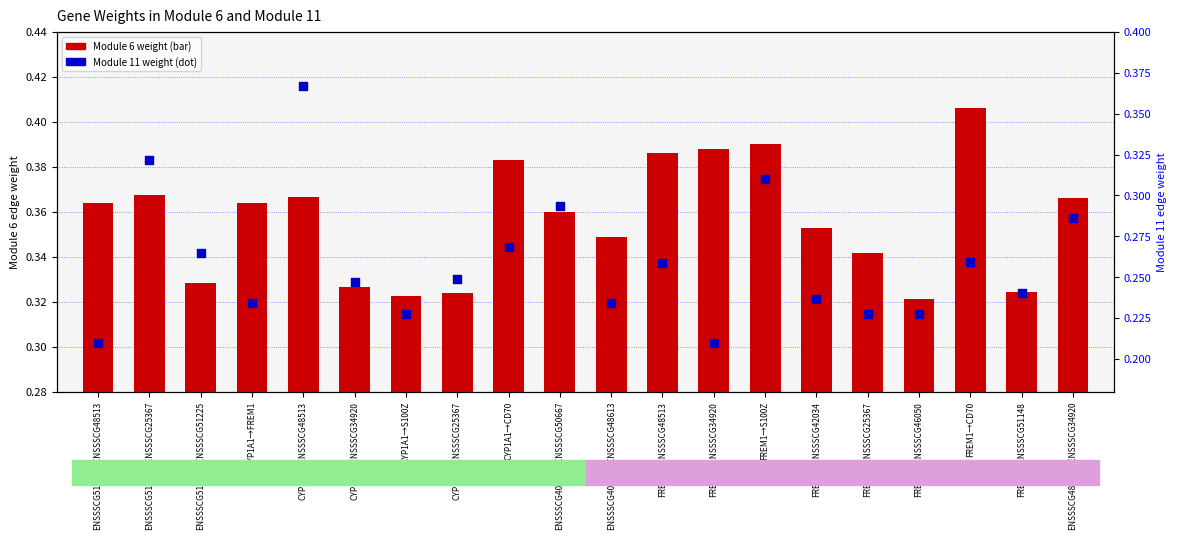

Which series contains the lowest Y value?

Module 11 weight